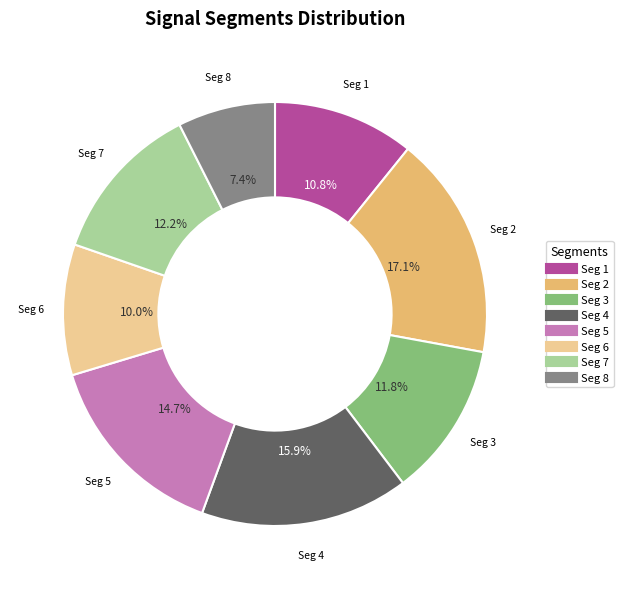

Is there any slice that represents more than half of the pie?

No